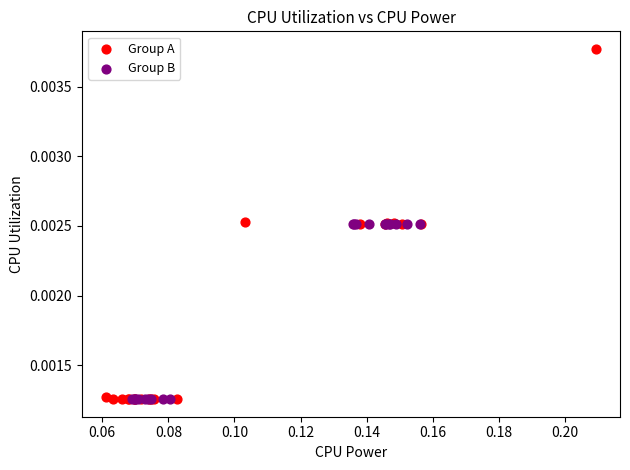

Which series contains the highest Y value?

Group A